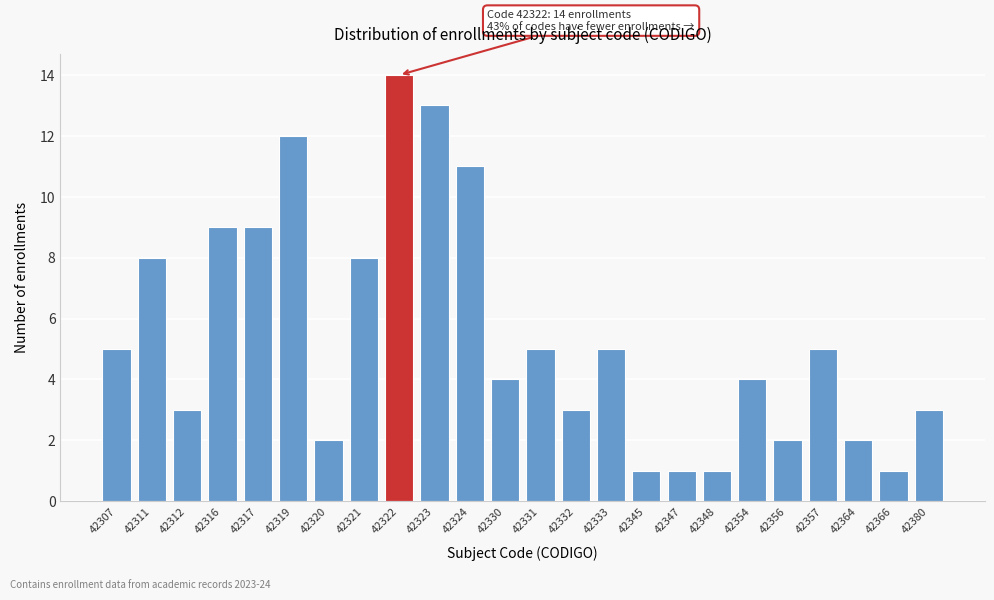

Reading left to right, what are all the values shown in this chart?

5	8	3	9	9	12	2	8	14	13	11	4	5	3	5	1	1	1	4	2	5	2	1	3